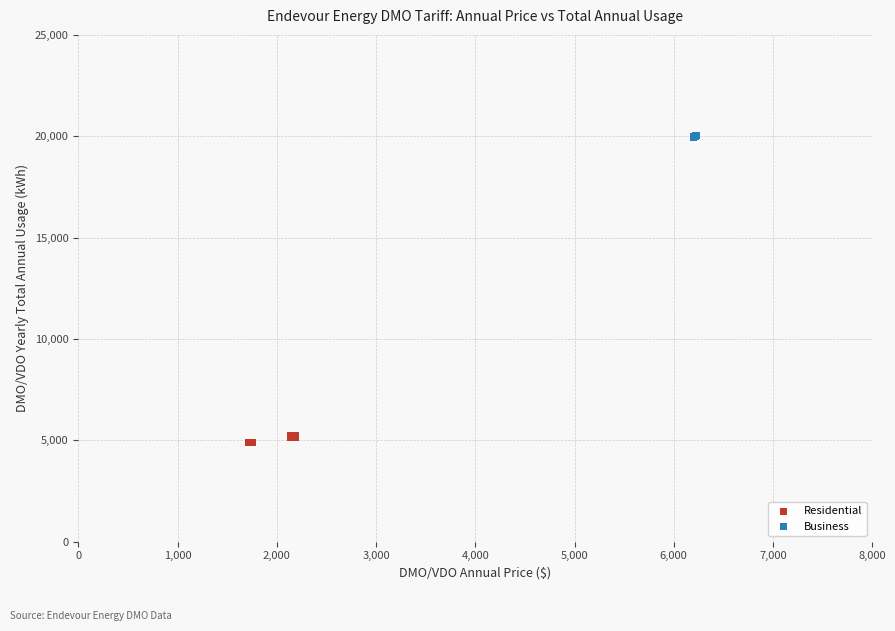

Which series reaches the minimum Y coordinate?

Residential